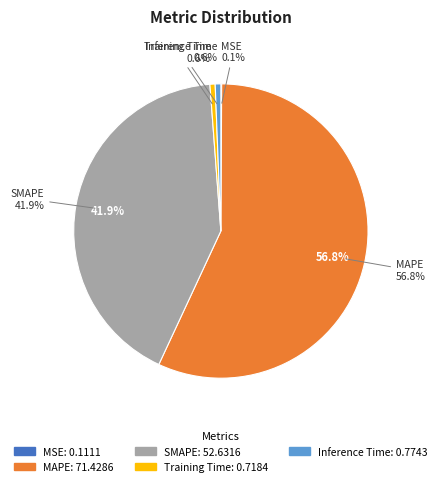

Combined, do MSE and MAPE account for over 50%?

Yes